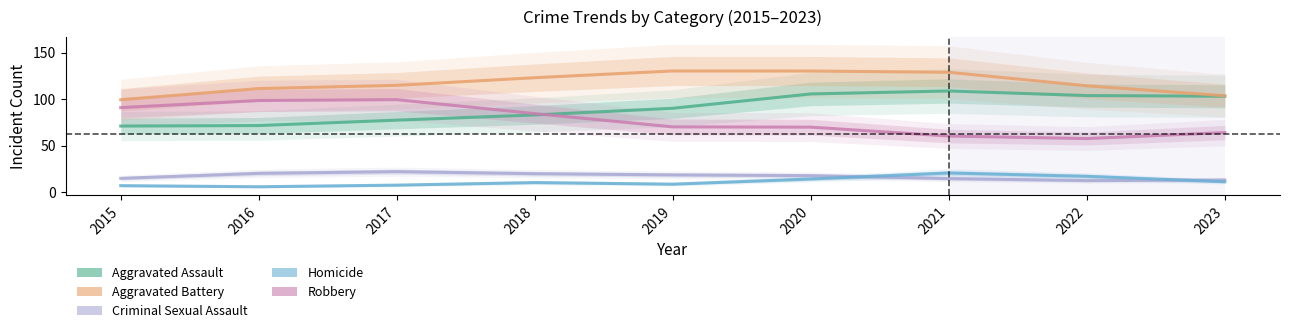

Is the value of Aggravated Battery at 2016 greater than the value of Criminal Sexual Assault at 2017?

Yes